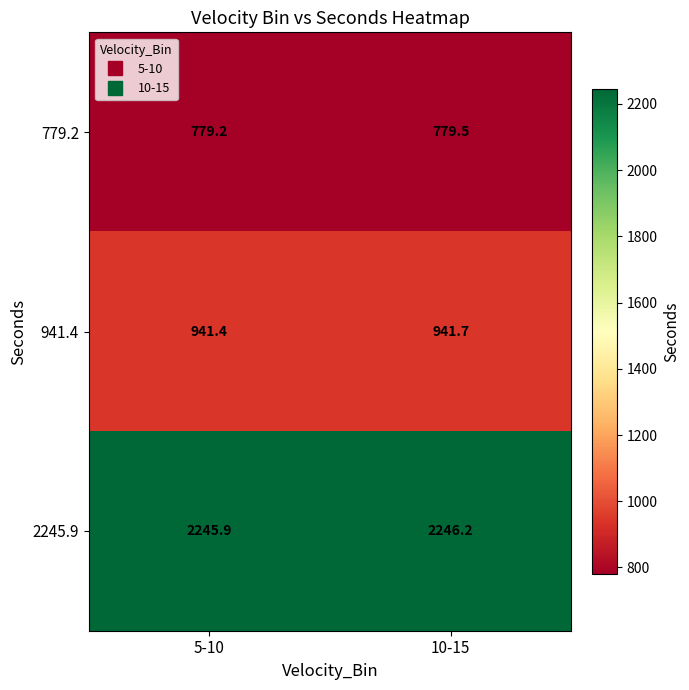

What is the difference between the maximum and minimum values in the 779.2 series?

0.3